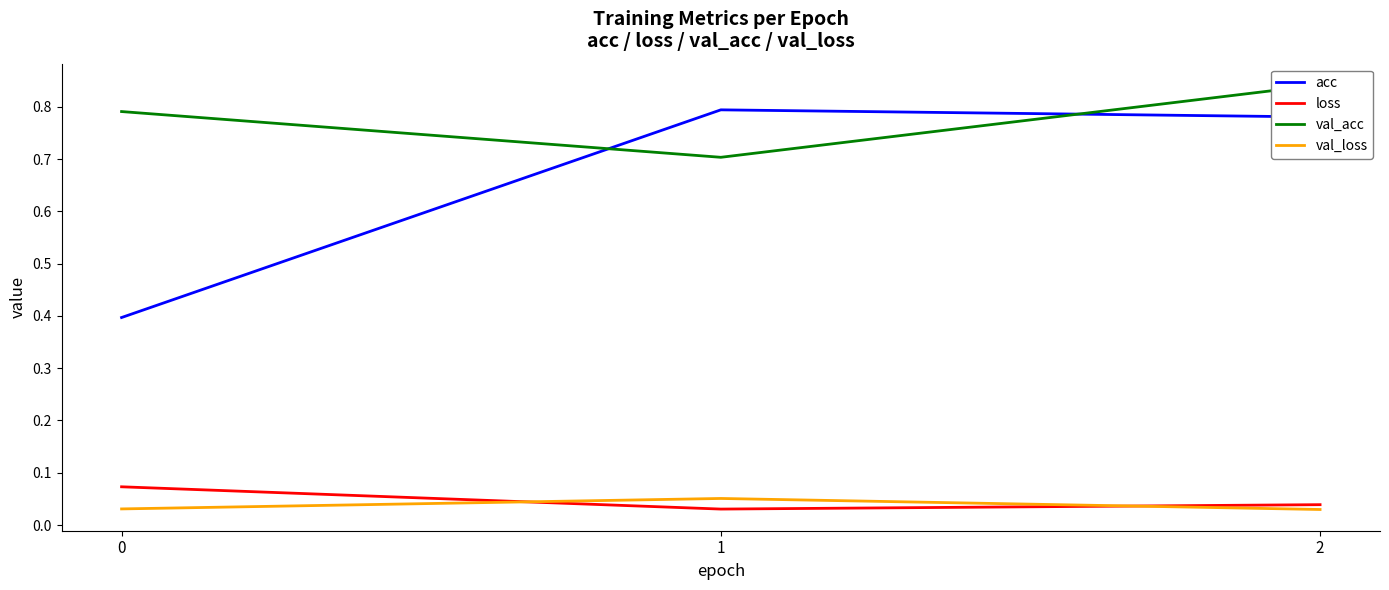

Is the value of val_loss at 2 greater than the value of acc at 0?

No